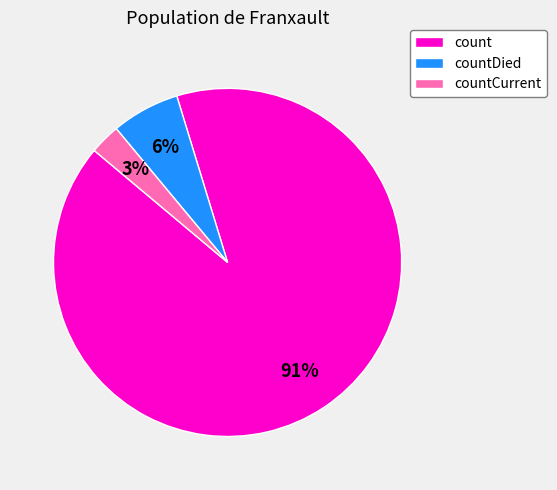

Combined, do countDied and count account for over 50%?

Yes